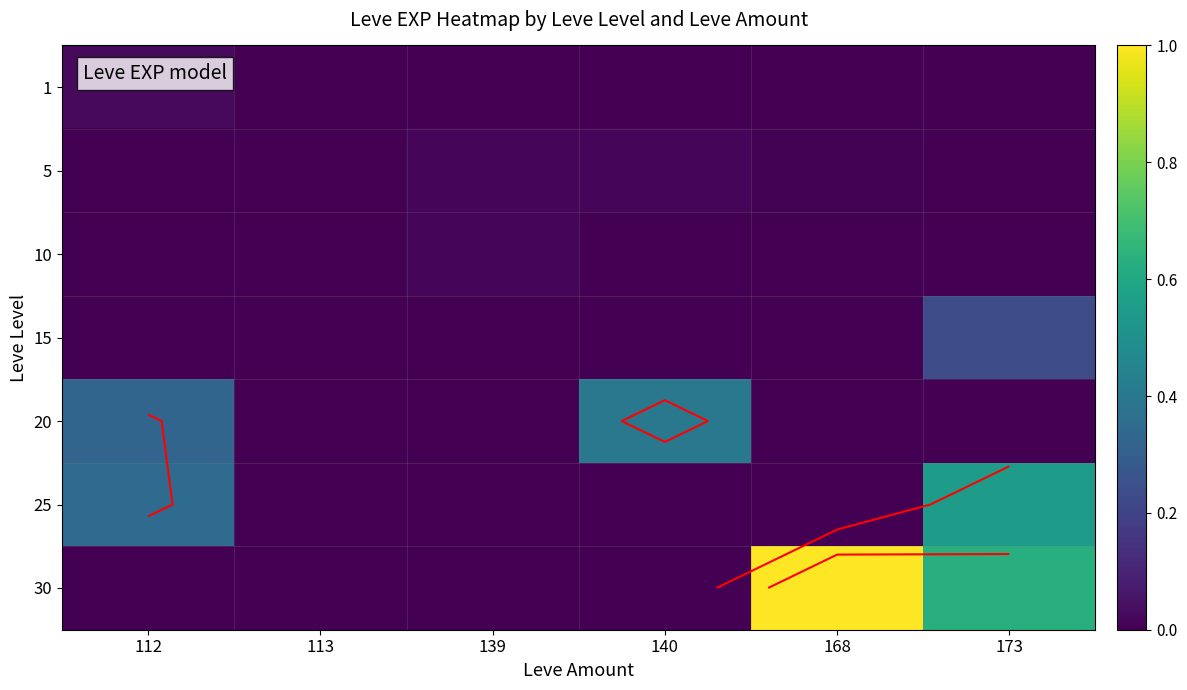

Which category has the highest value across all series?

168